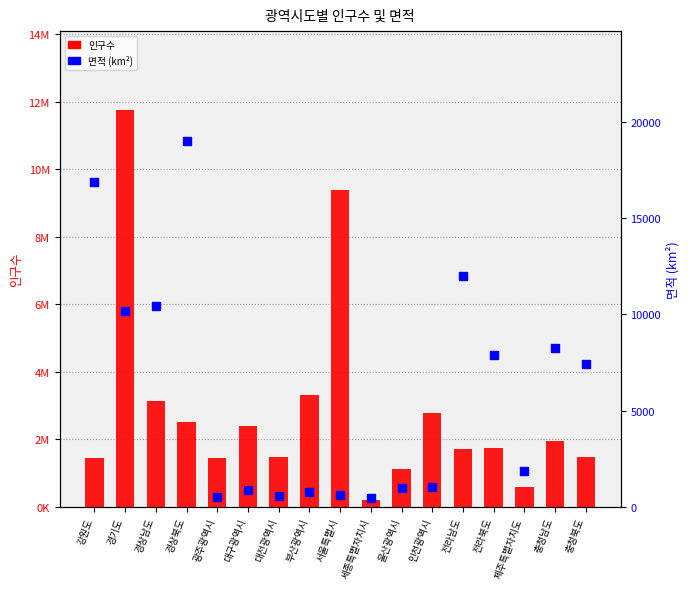

Is the value of 인구수 at 제주특별자치도 greater than the value of 면적 at 경상남도?

Yes